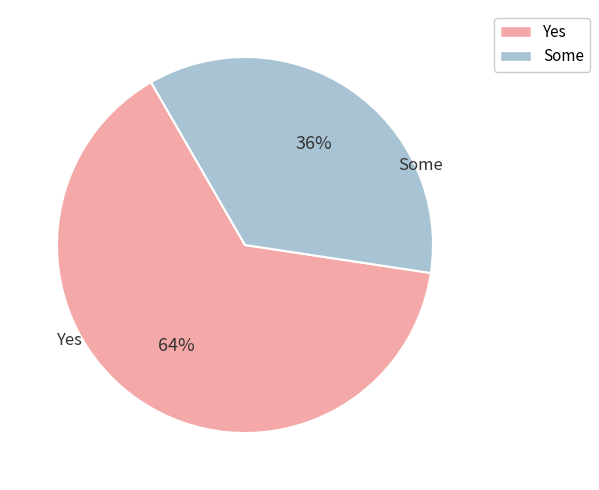

Between Some and Yes, which is larger?

Yes